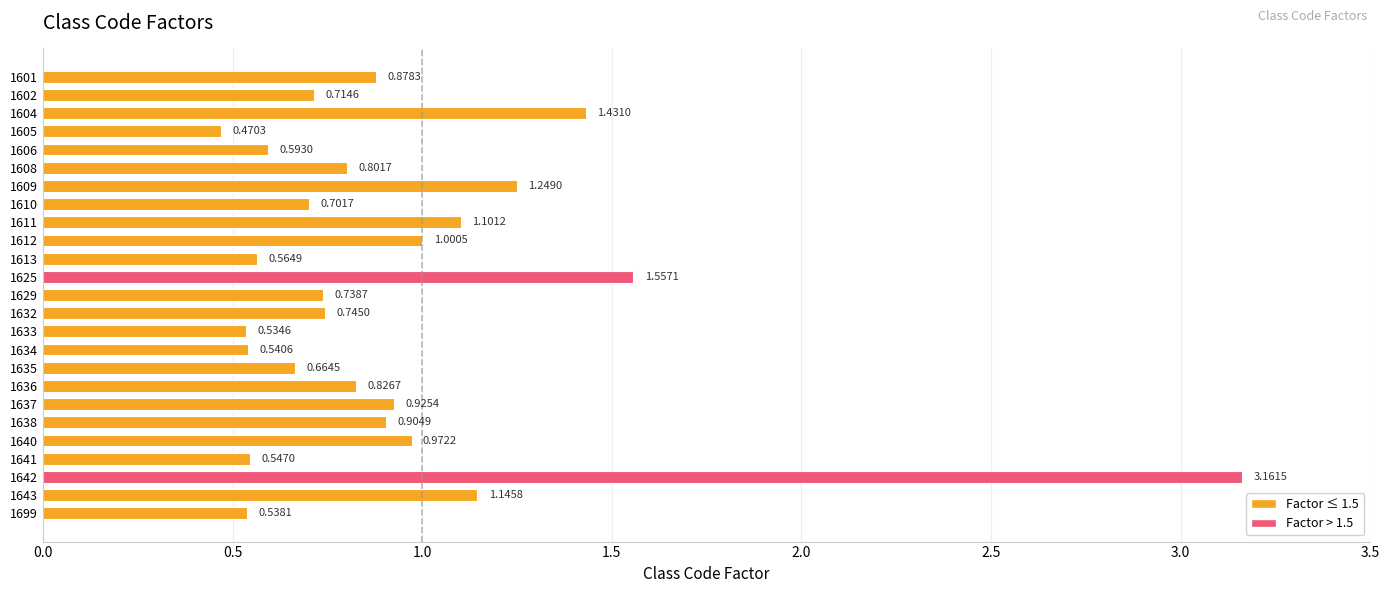

What is the change in value from 1610 to 1625?

+0.9